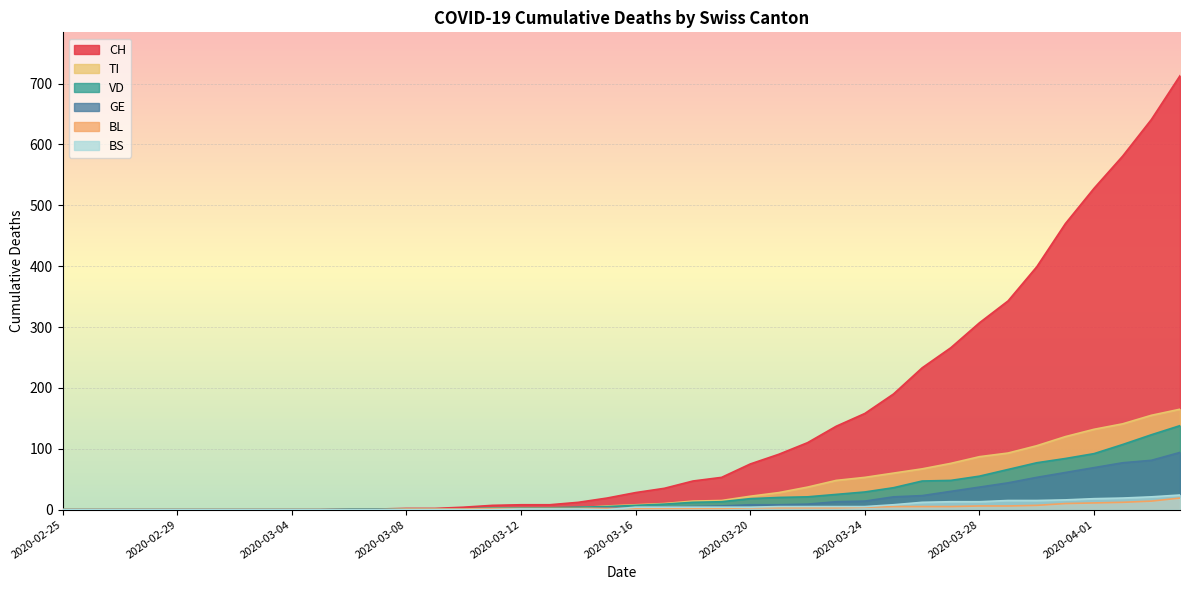

Read the BL value at 2020-03-25.

5